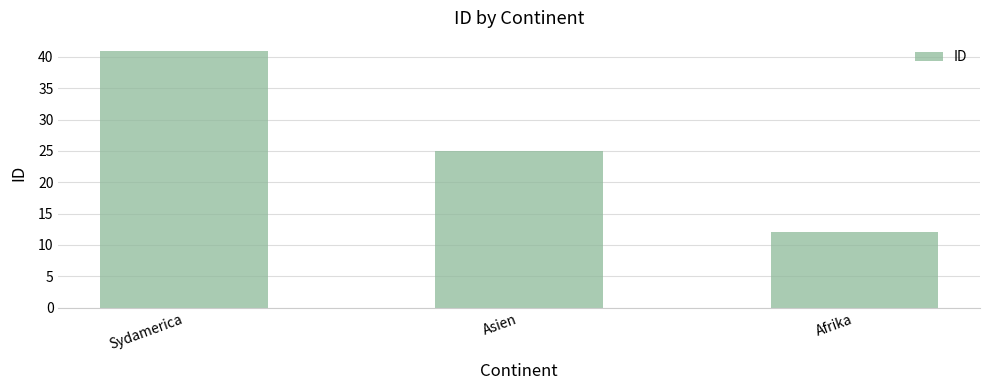

What is the sum of the values at Sydamerica and Asien?

66